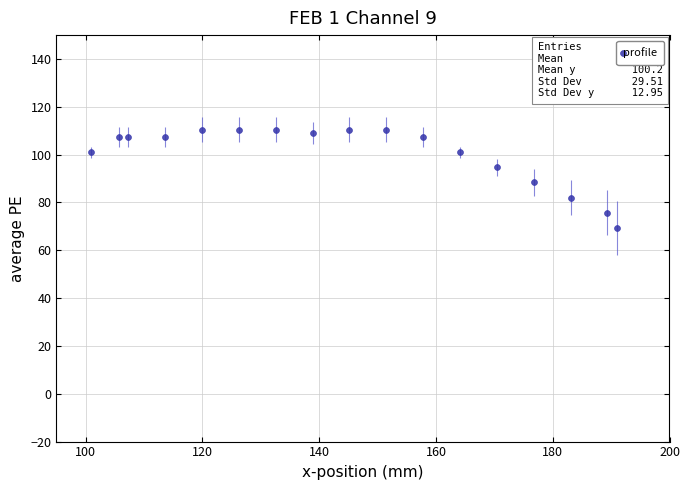

What is the range of X values (max minus min)?

90.0